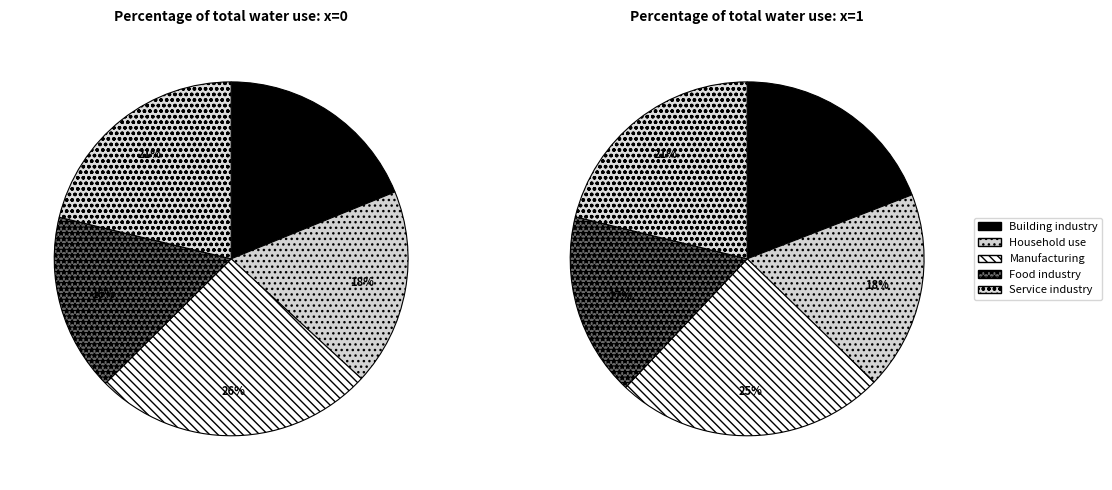

What percentage is the 2 slice, to the nearest percent?

25%